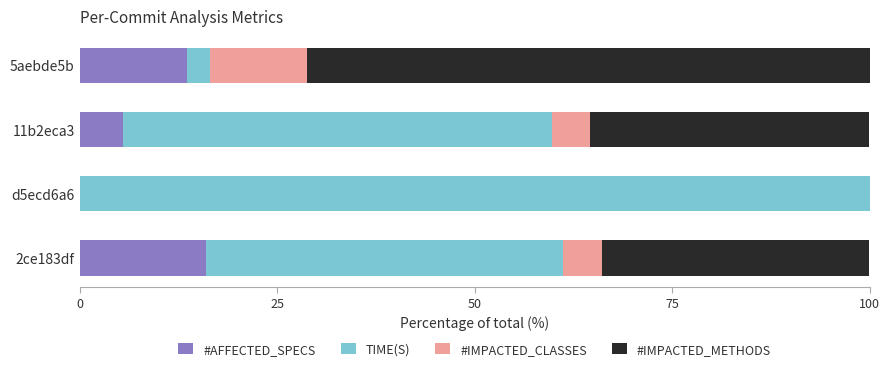

What are all the series names shown in the legend?

#AFFECTED_SPECS, TIME(S), #IMPACTED_CLASSES, #IMPACTED_METHODS